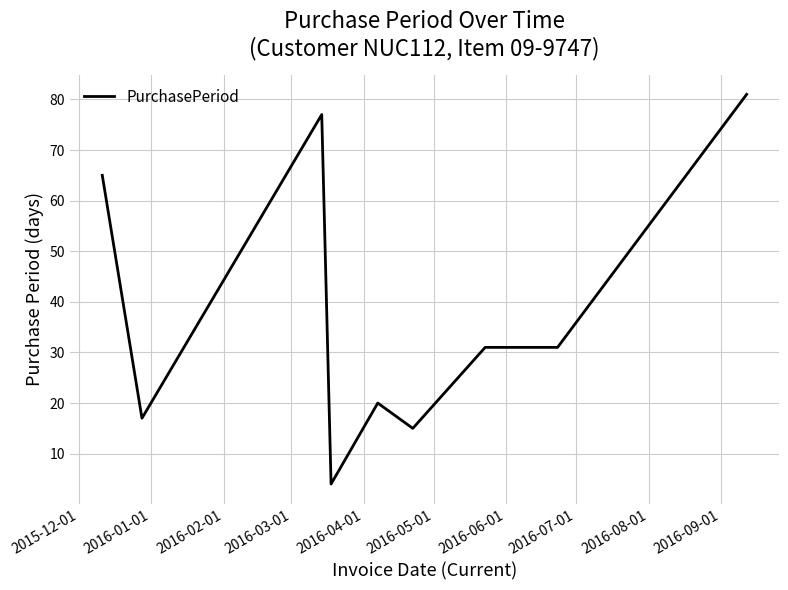

What is the smallest value displayed?

4